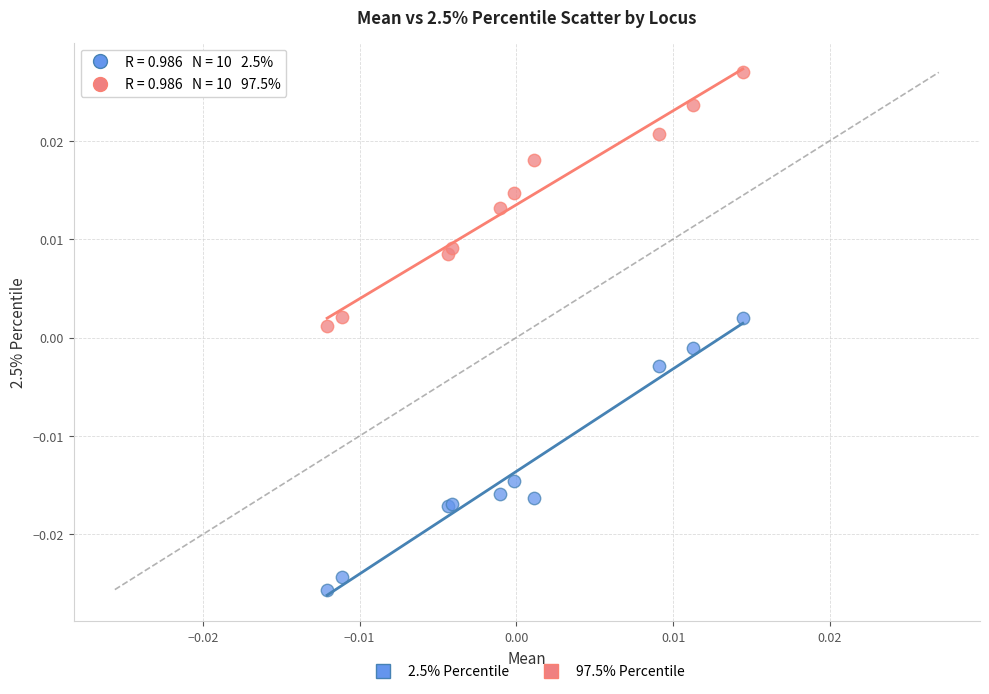

Which series has the largest Y range (max minus min)?

2.5% Percentile